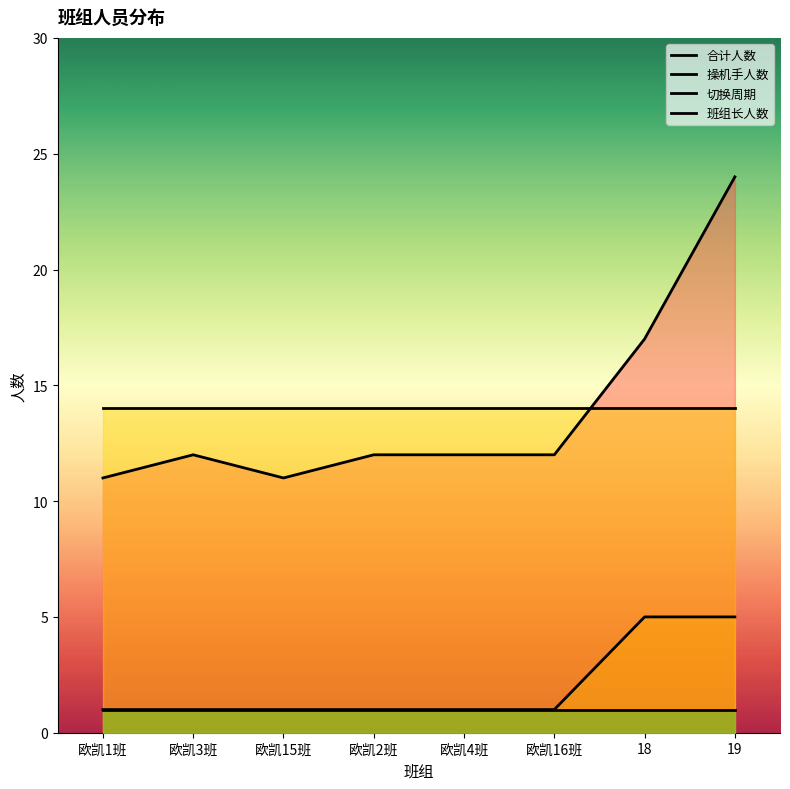

Does the chart display data point markers on the line(s)?

No